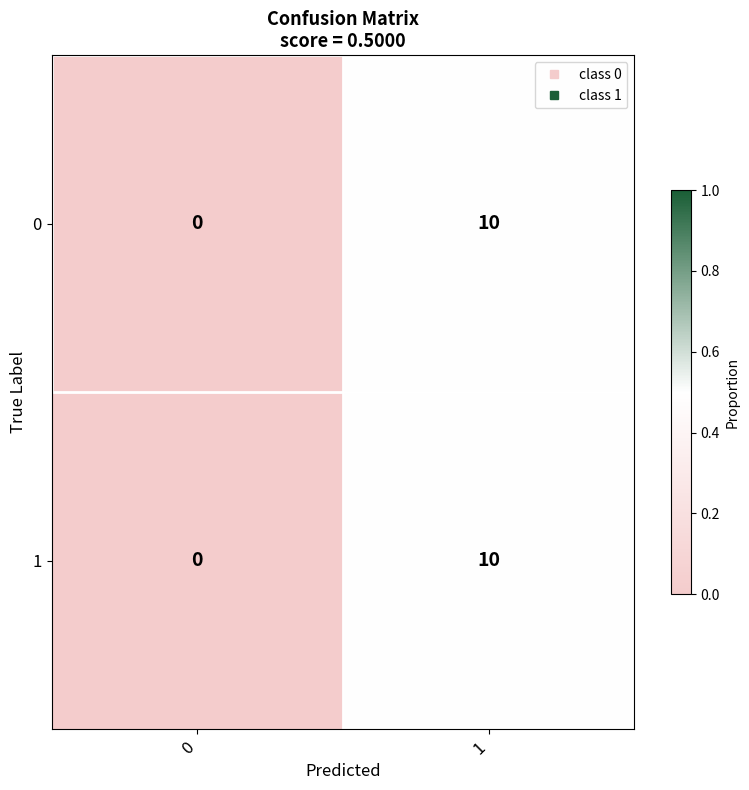

Is the value of 1 at 0 greater than the value of 0 at 1?

No